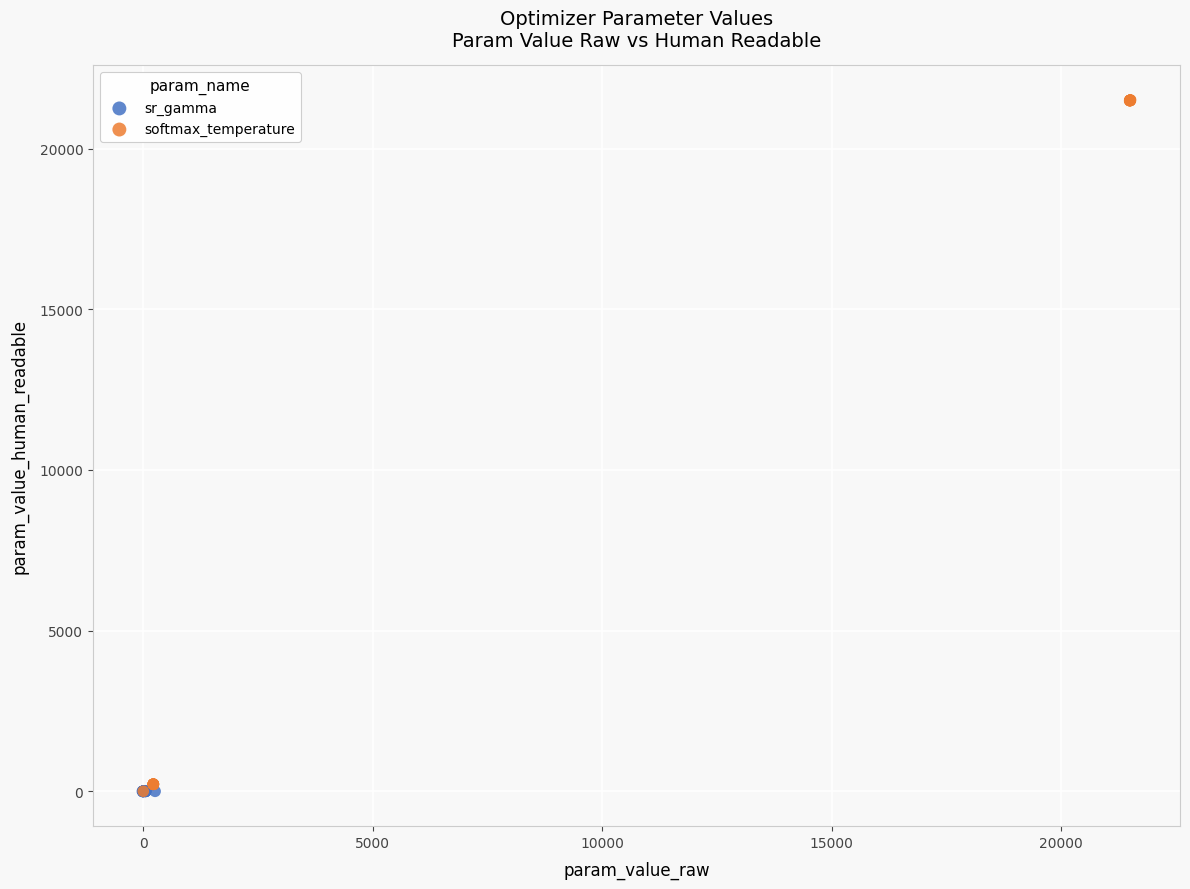

Which series contains the highest Y value?

softmax_temperature